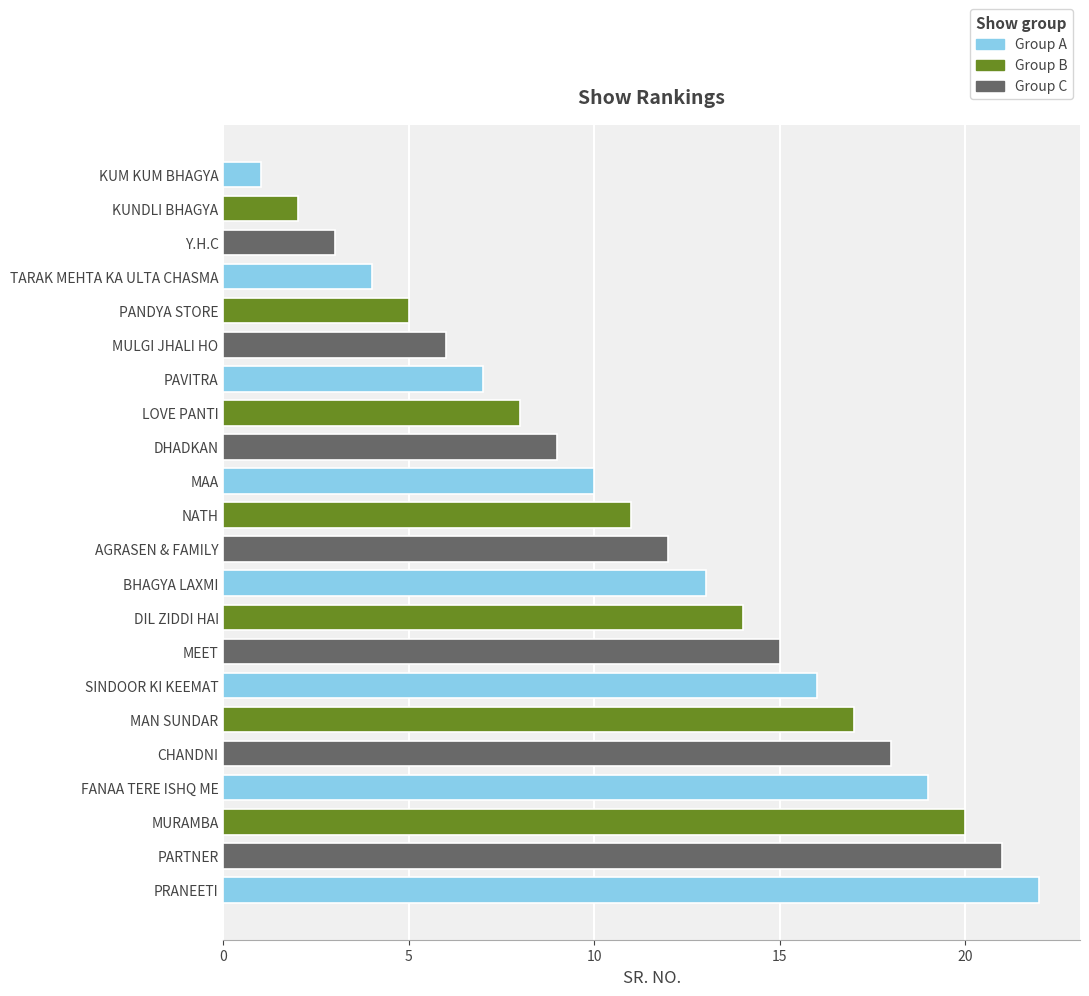

The chart shows a value of 9 at PRANEETI. True or false?

False